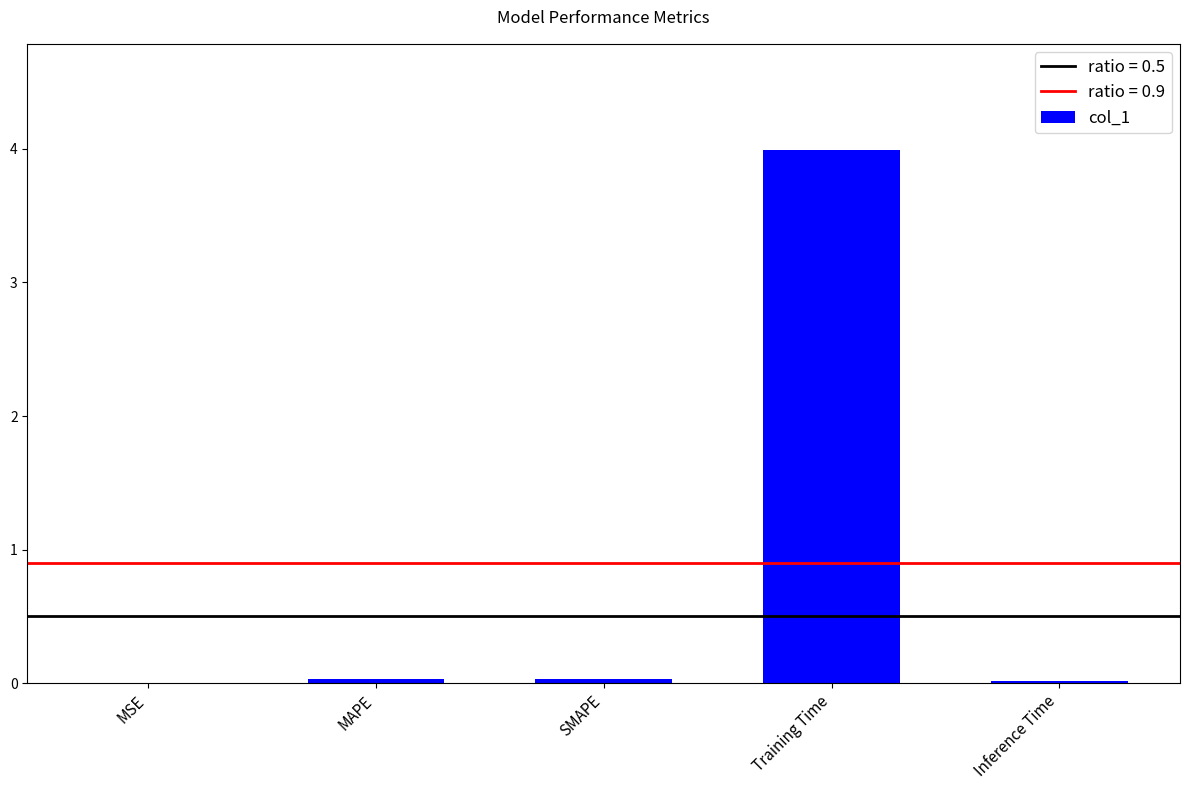

The value at Training Time is 7.0. True or false?

False